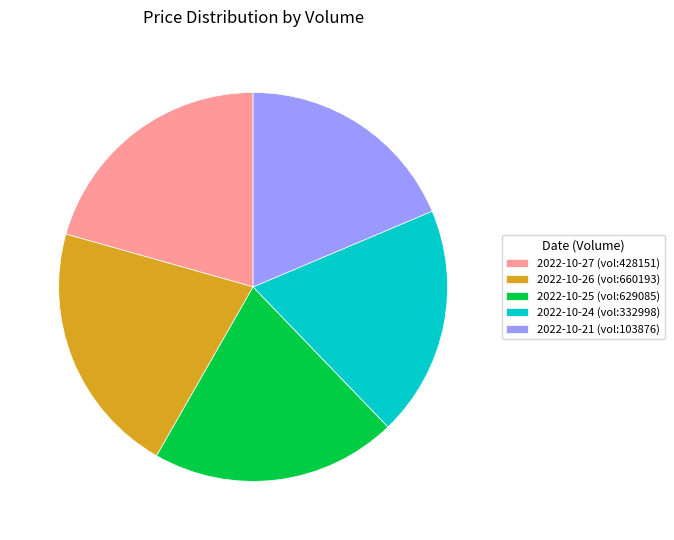

What is the ratio of the value at 2022-10-27 (vol:428151) to the value at 2022-10-21 (vol:103876)?

1.1